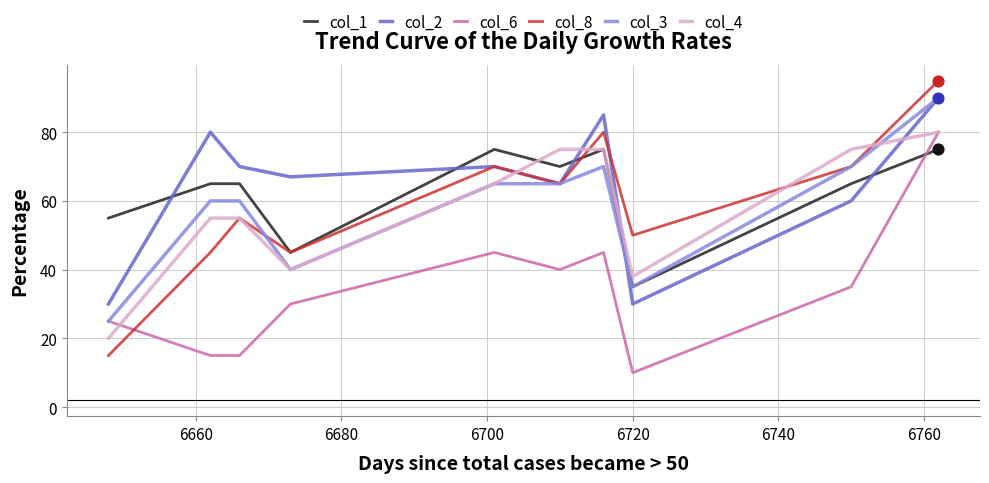

At how many categories does at least one series exceed 82?

2